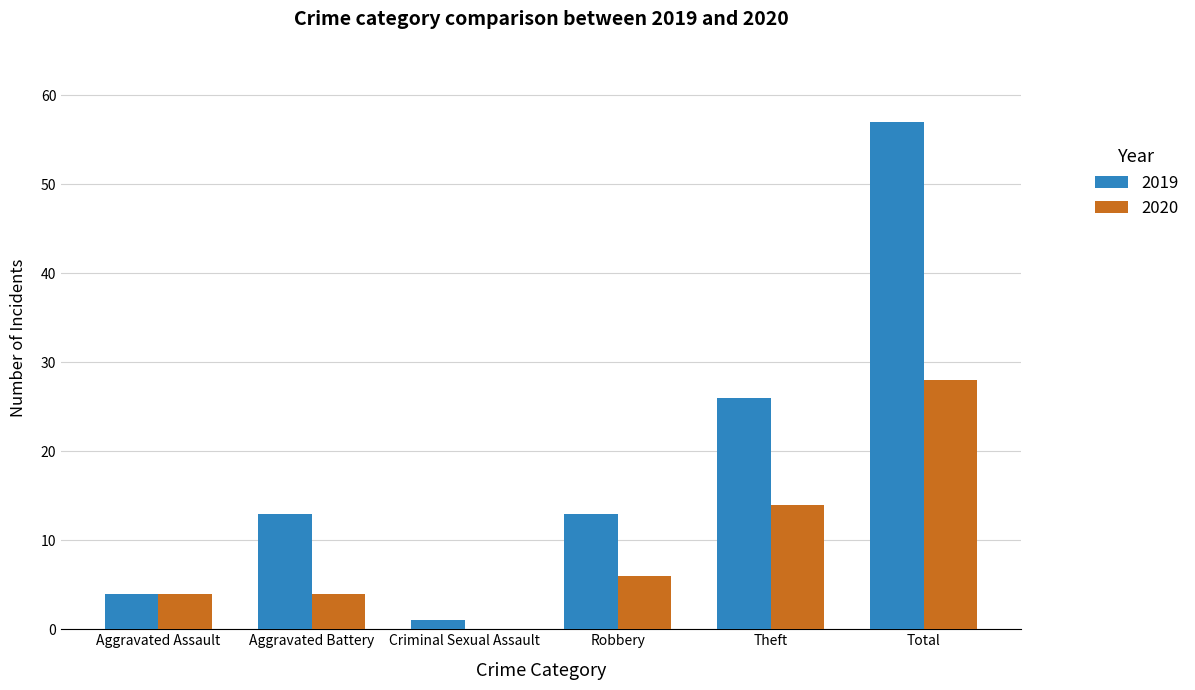

What is the total value across all series at Aggravated Assault?

8